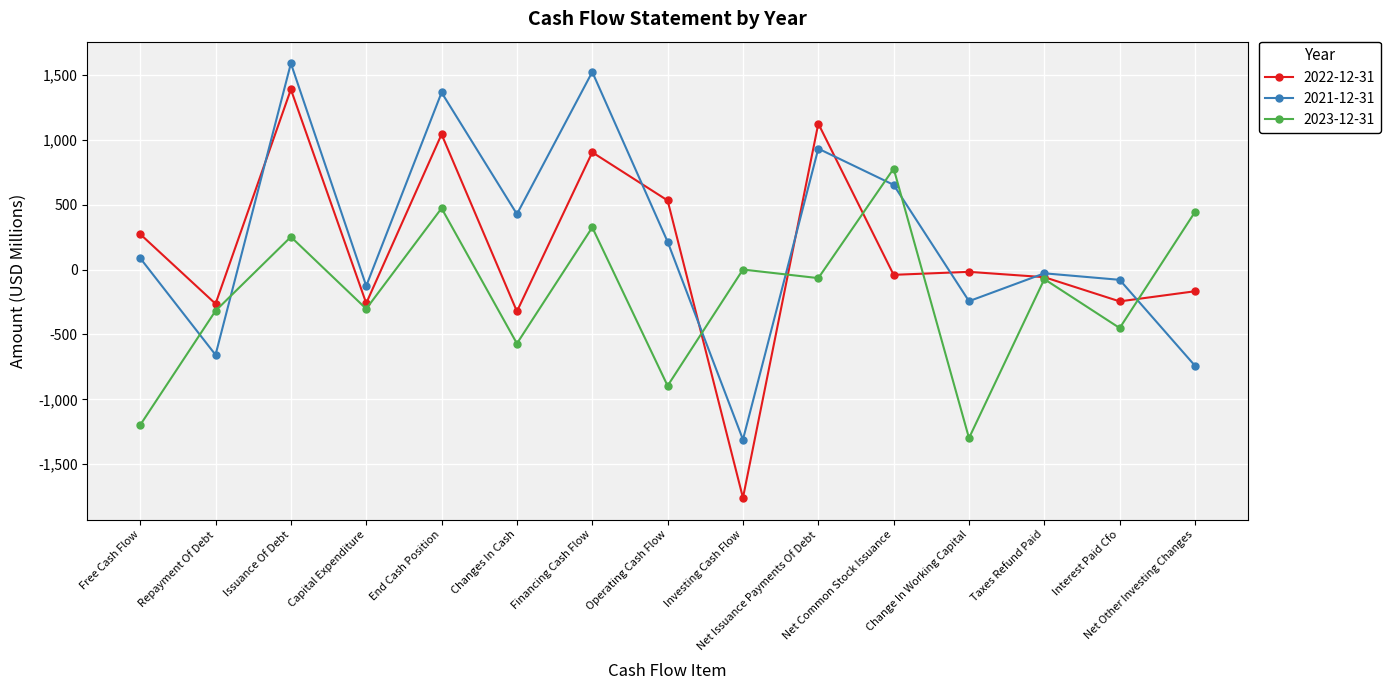

How many values in 2022-12-31 are below zero?

9